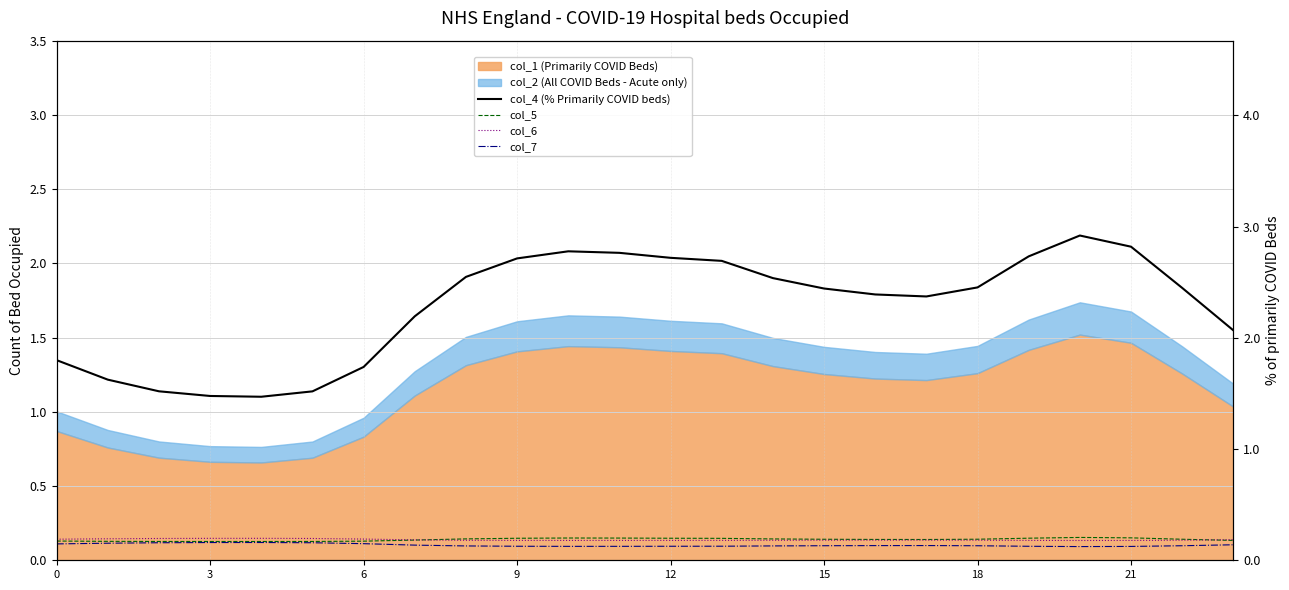

At which category is the sum across all series the highest?

20